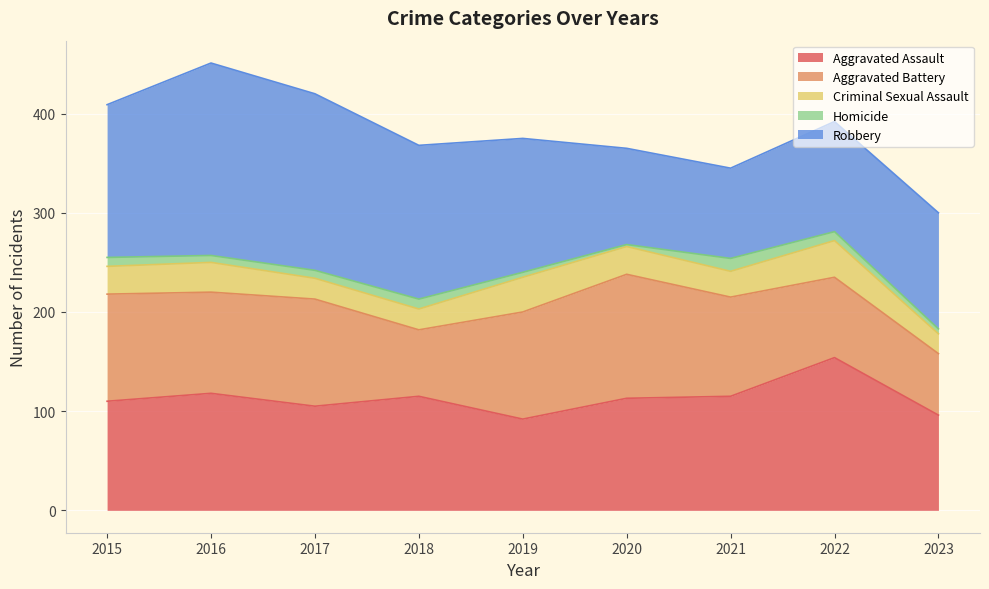

Reading right to left, extract all data points from this chart.

Aggravated Assault: 96	154	115	113	92	115	105	118	110
Aggravated Battery: 62	81	100	125	108	67	108	102	108
Criminal Sexual Assault: 20	37	26	28	35	21	21	30	28
Homicide: 5	9	13	2	5	10	8	7	9
Robbery: 117	111	91	97	135	155	178	194	154